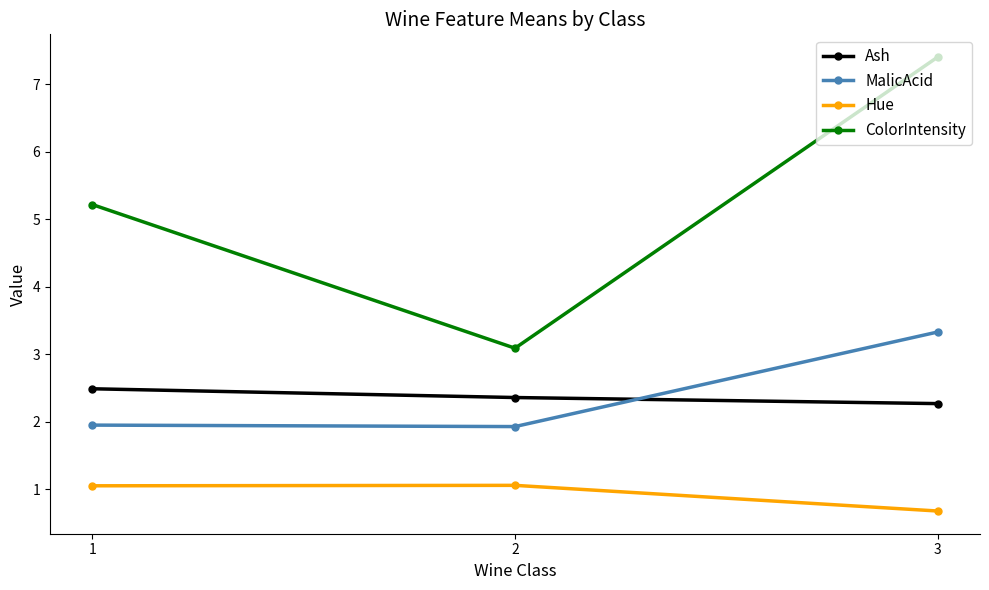

Is this an area chart (filled region under the line)?

No